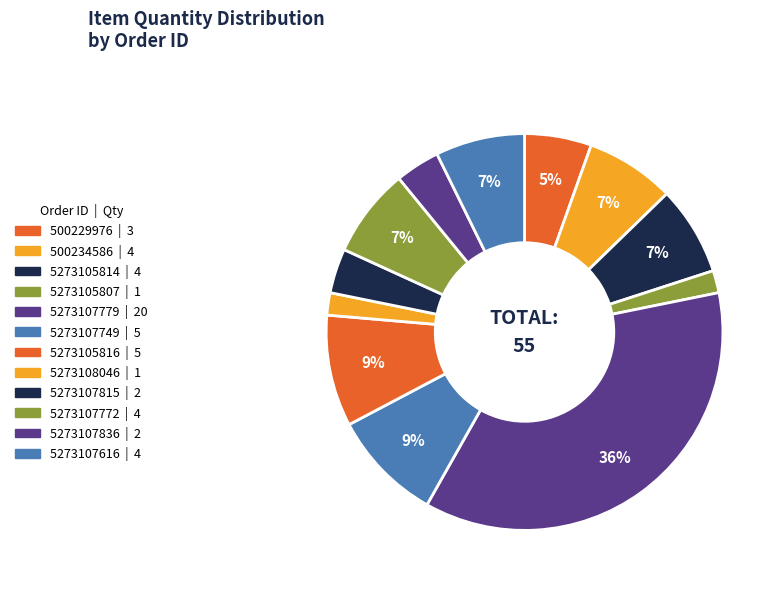

True or false: 5273107772 accounts for 7% of the total.

True